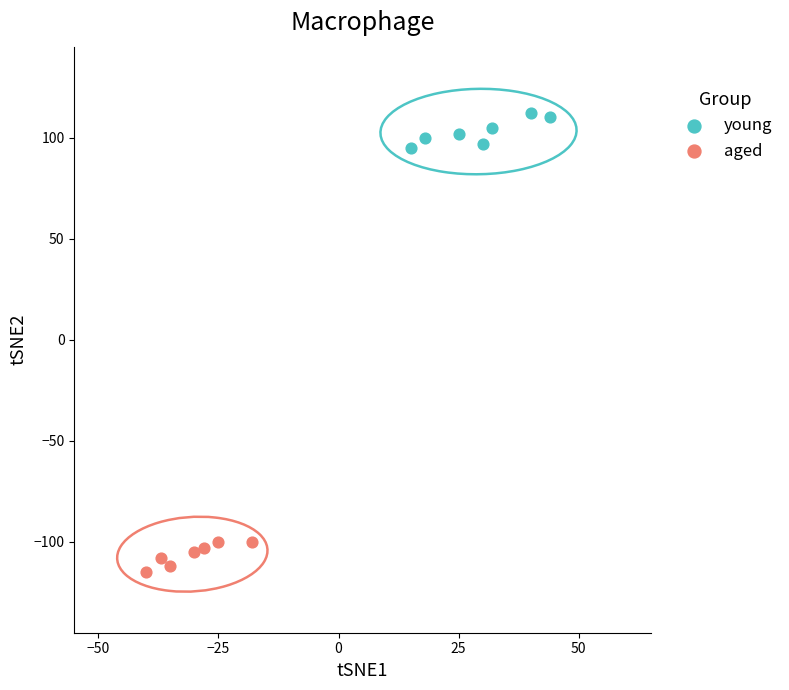

What are all the series names shown in the legend?

young, aged